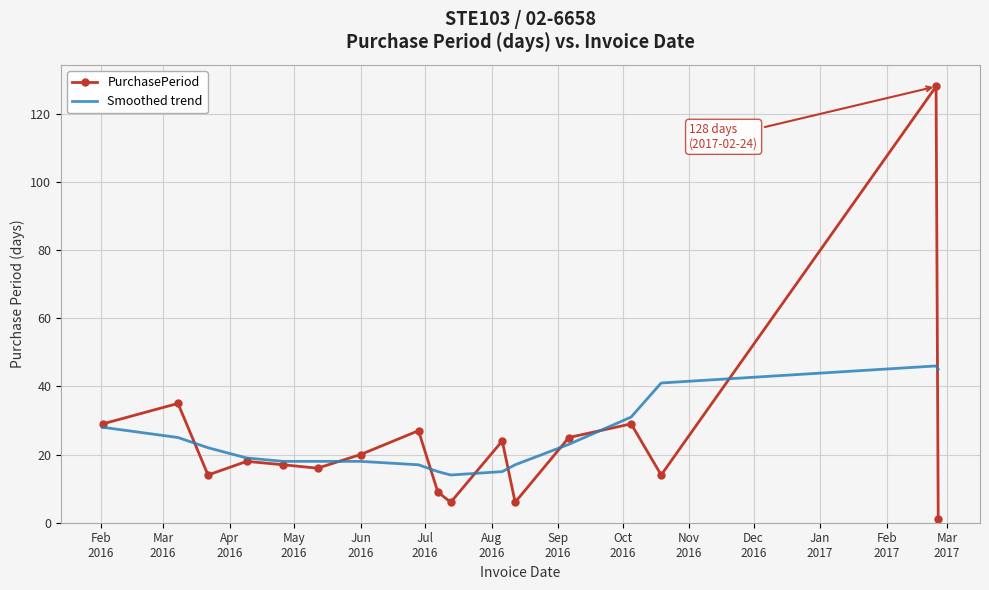

Which series has the largest range (max minus min)?

PurchasePeriod